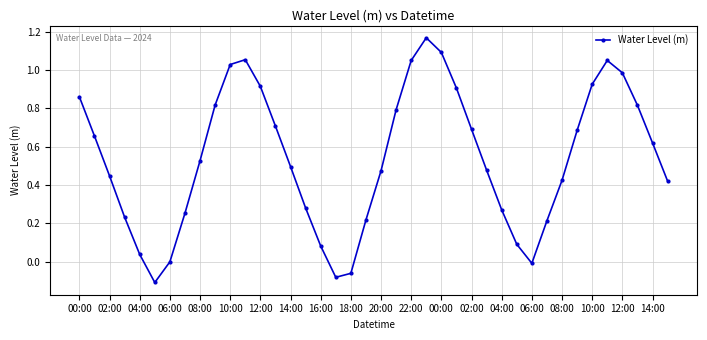

What is the sum of all values?

21.5